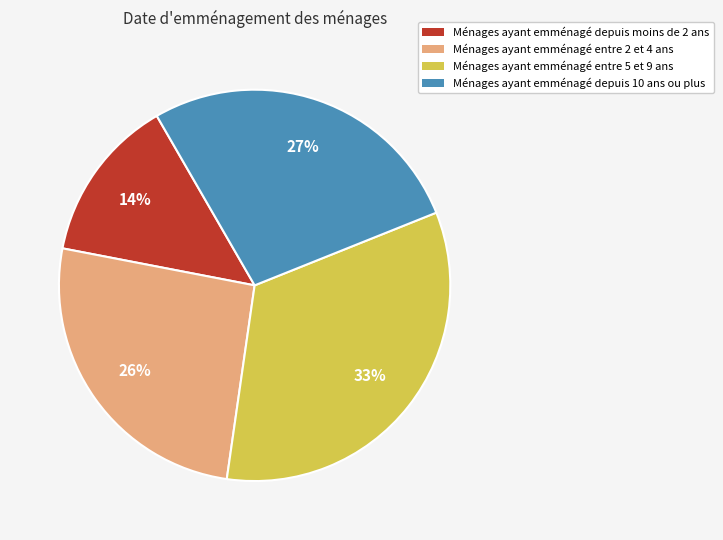

Is there any slice that represents more than half of the pie?

No